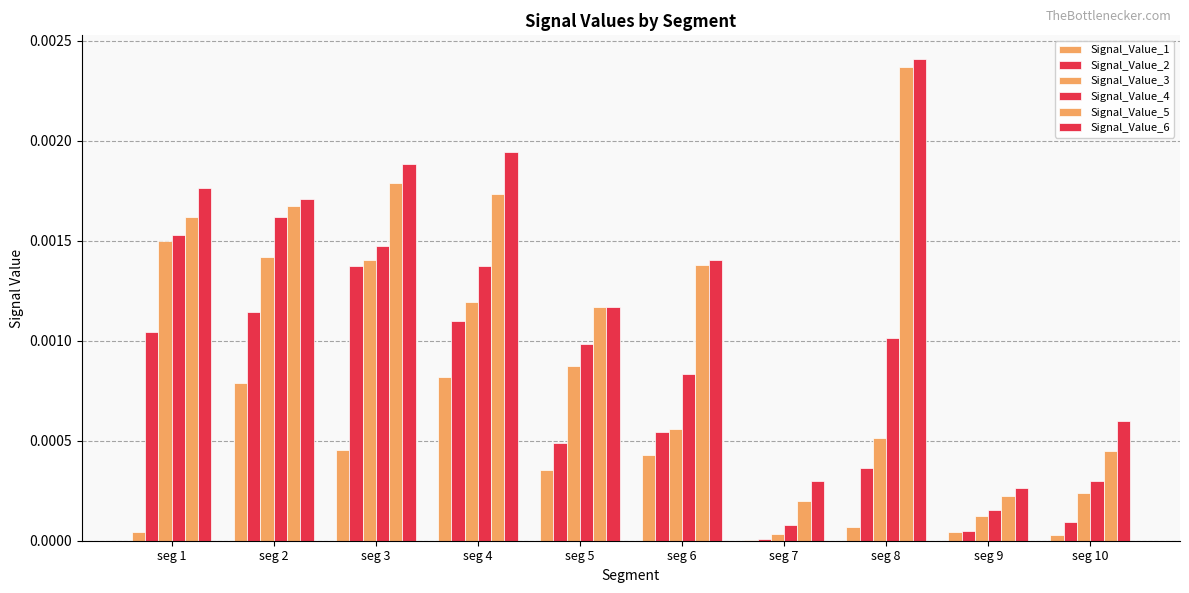

How many data points does each series have?

10